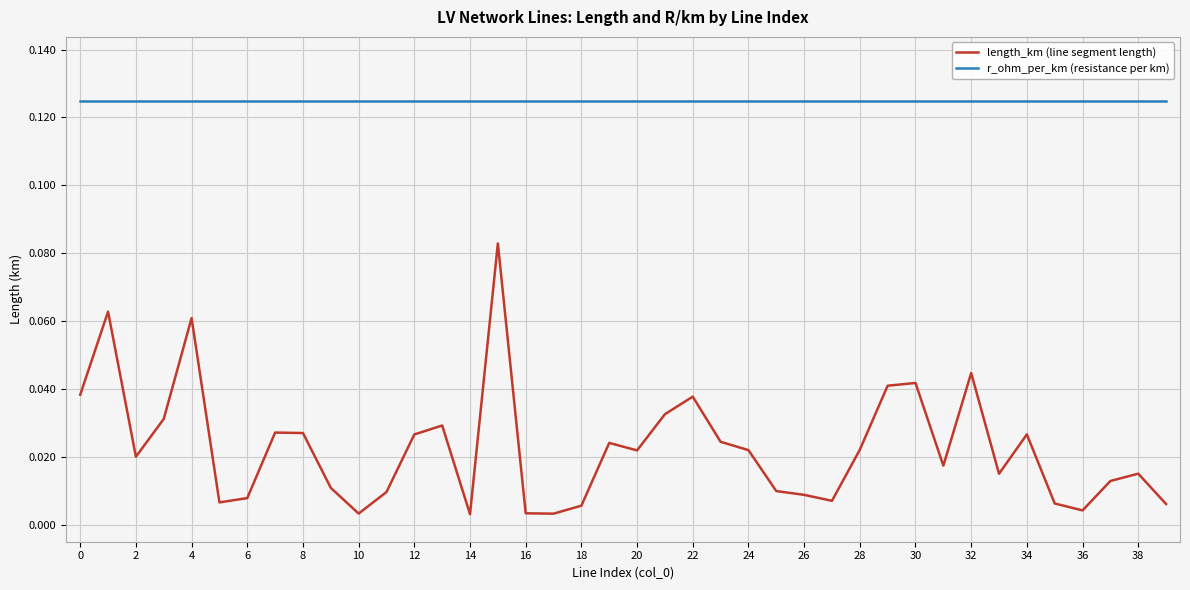

Rank the series by their average value, from highest to lowest.

r_ohm_per_km (resistance per km), length_km (line segment length)